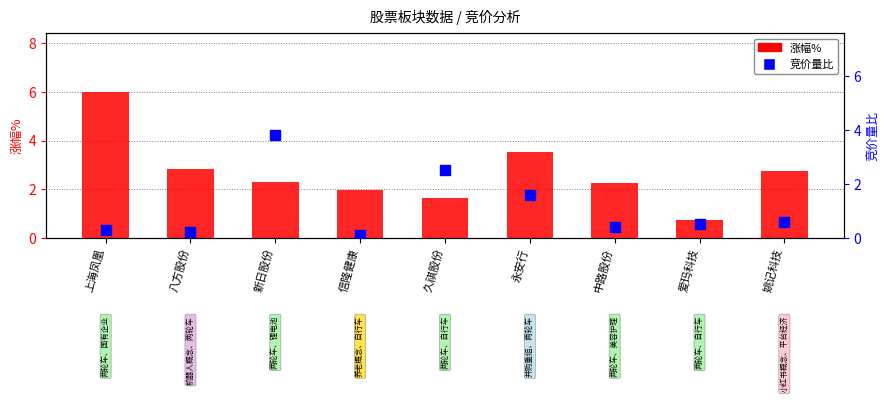

At how many categories does at least one series exceed 3?

3